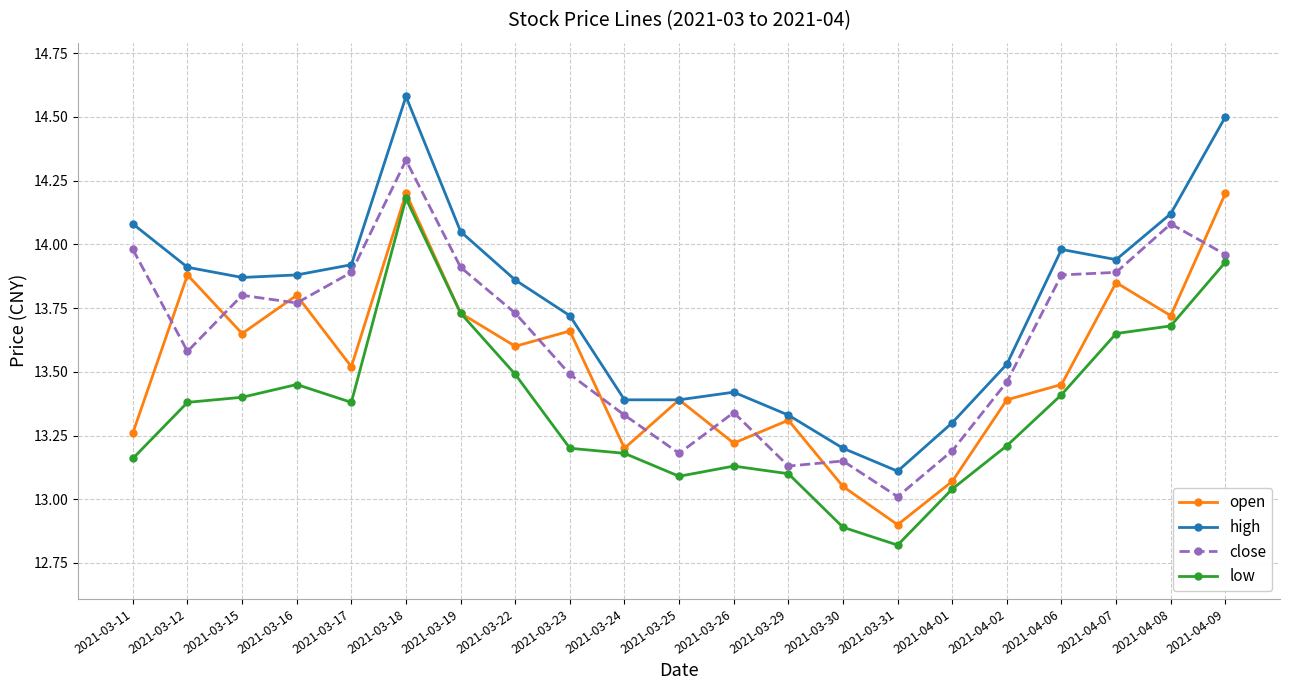

List the series in order of their peak value, lowest first.

low, open, close, high